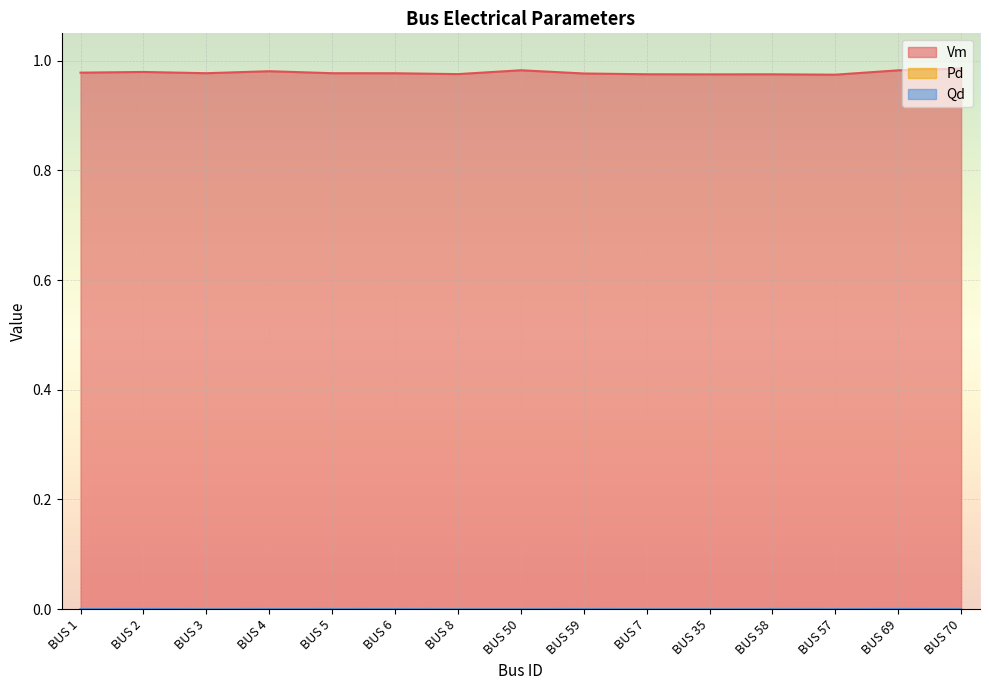

Between BUS 6 and BUS 7, which is larger?

BUS 6